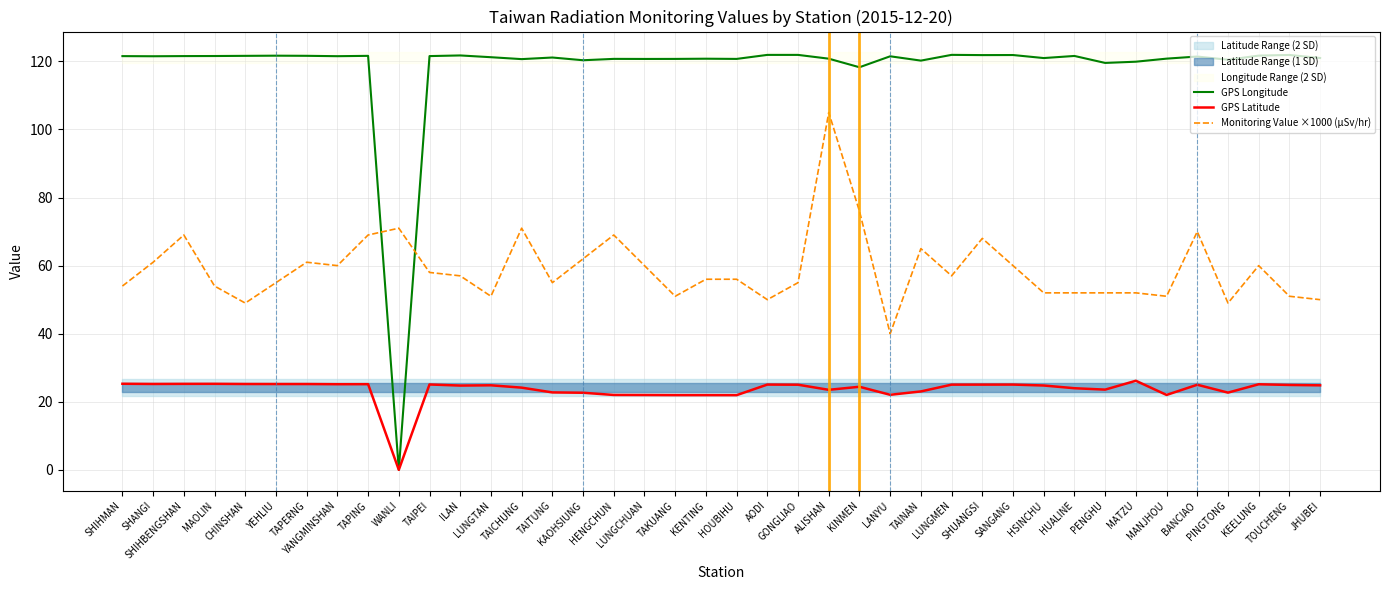

Which category has the highest value across all series?

LUNGMEN